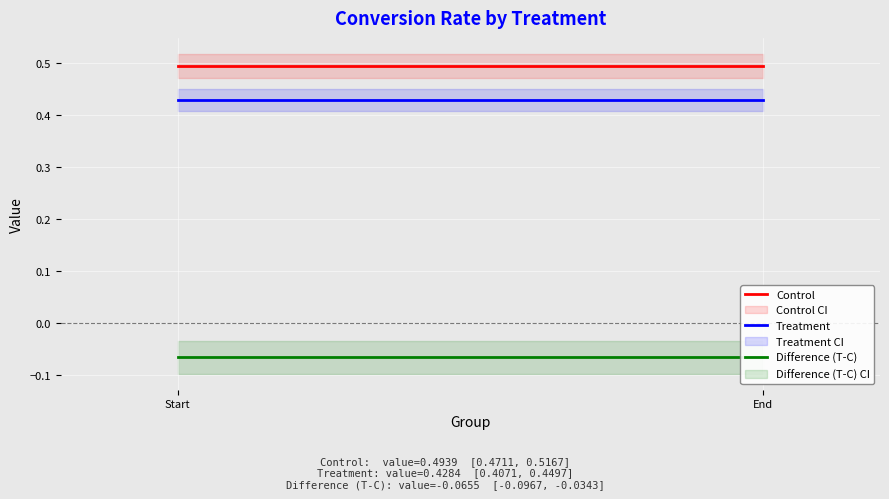

How many distinct data groups are displayed?

3